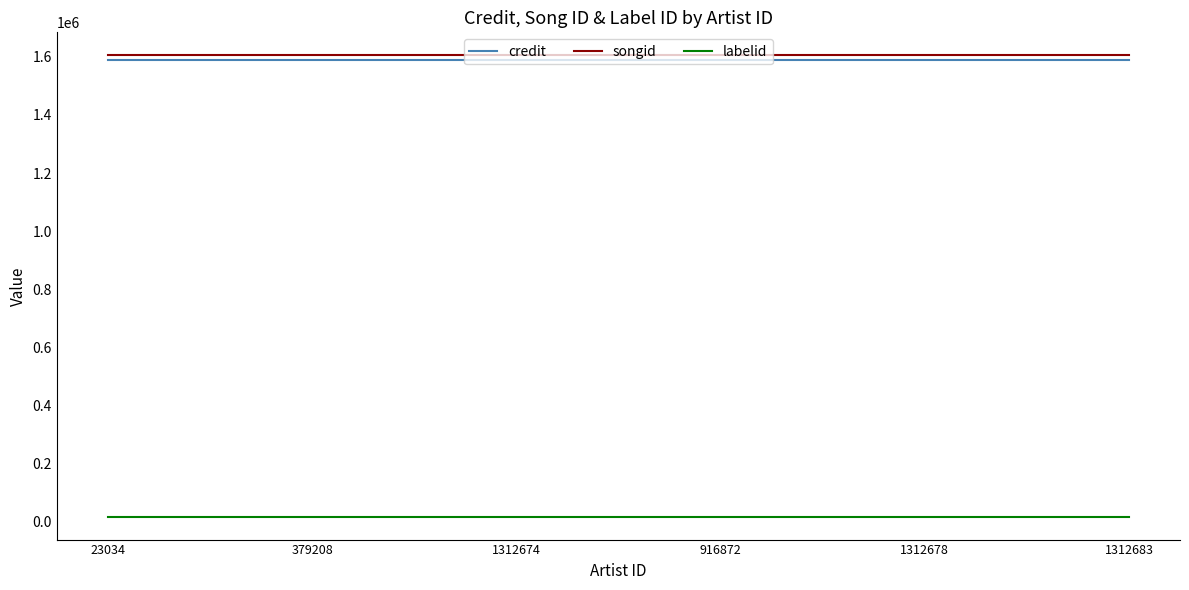

What is the maximum value for credit?

1589057